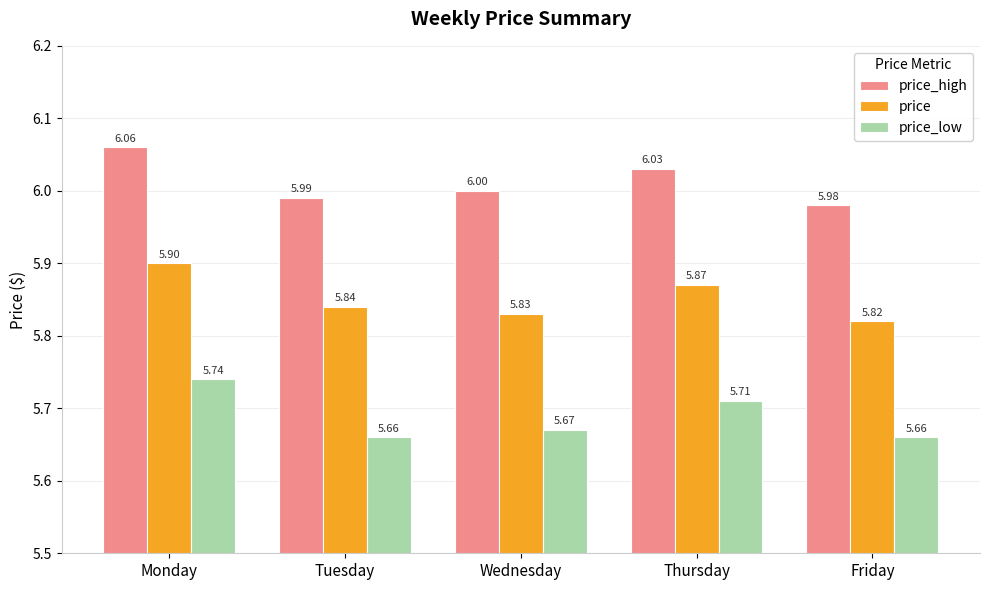

Count the price_high values in the range 5 to 6.

3